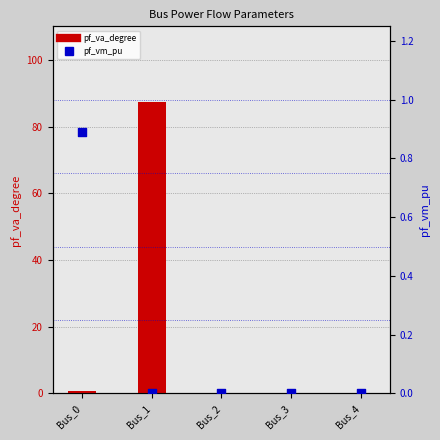

Which series has the largest Y range (max minus min)?

pf_va_degree